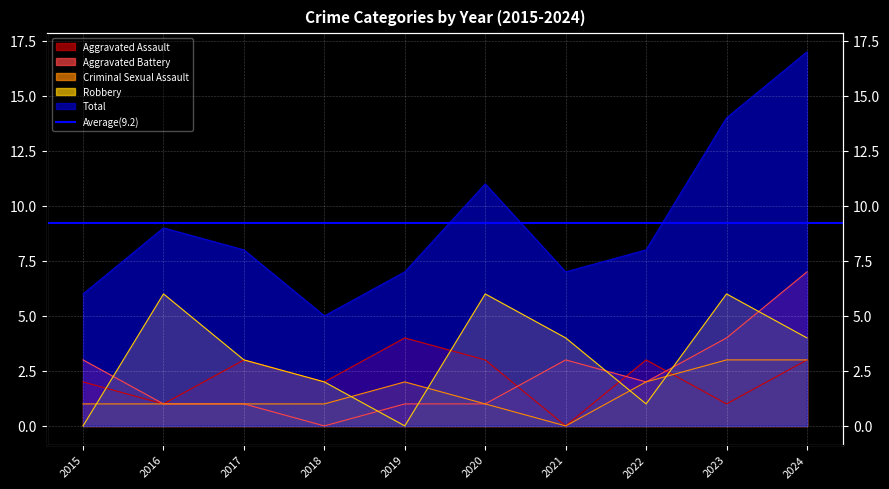

Where is the first local maximum for Criminal Sexual Assault?

2019